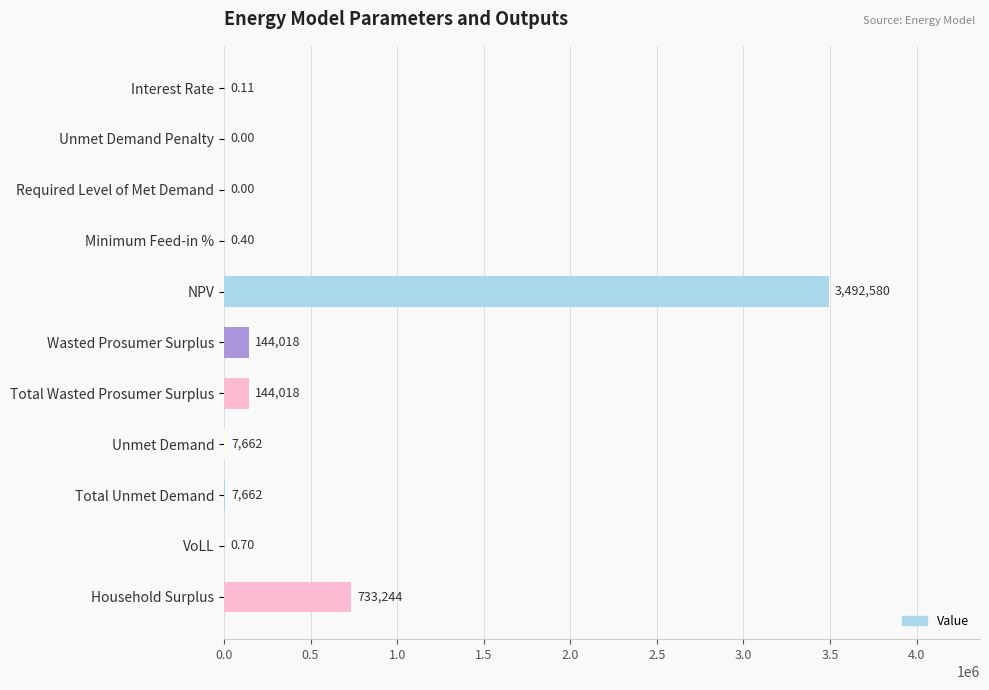

What is the ratio of the value at Household Surplus to the value at Total Wasted Prosumer Surplus?

5.1